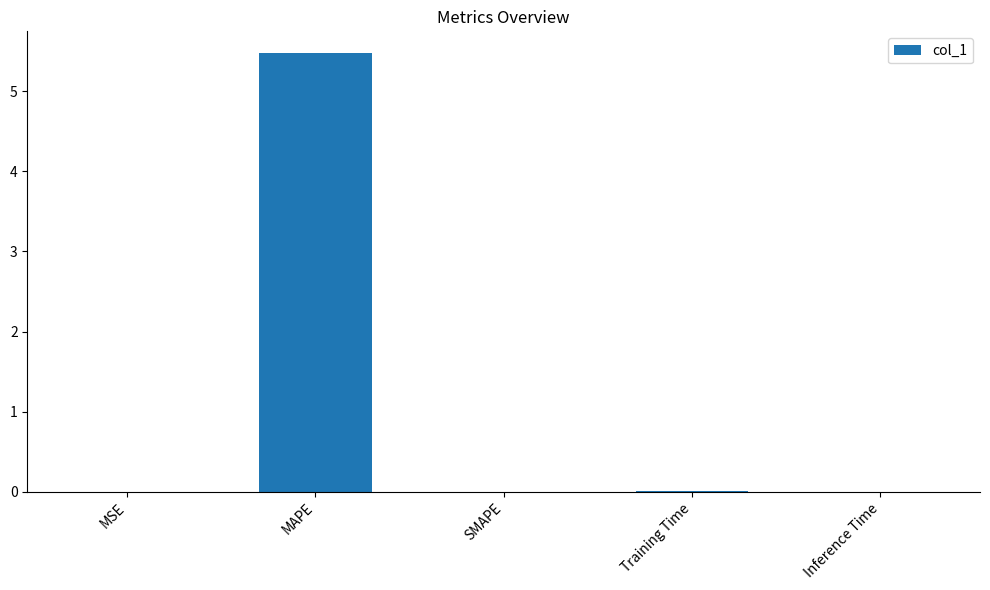

At which category does the chart reach its peak across all series?

MAPE